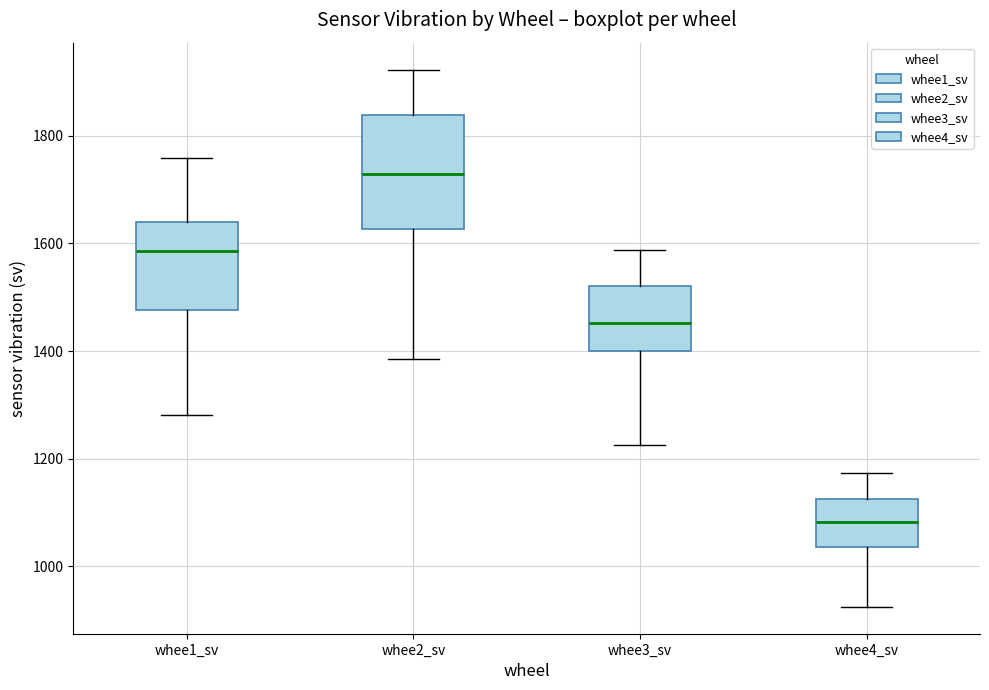

Reading left to right, transcribe this box plot: for each box, give where its median line is, the range the box spans, and where its two whiskers end, as read against the y-axis. The values are not printed on the chart, so give them approximately, as read against the axis.

whee1_sv: median 1580, box 1480 to 1640, whiskers 1280 to 1760
whee2_sv: median 1720, box 1620 to 1840, whiskers 1380 to 1920
whee3_sv: median 1460, box 1400 to 1520, whiskers 1220 to 1580
whee4_sv: median 1080, box 1040 to 1120, whiskers 920 to 1180